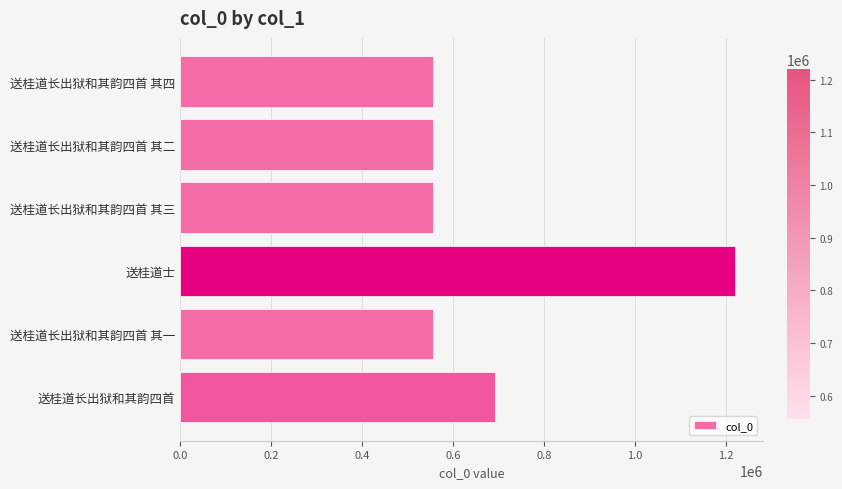

What is the sum of all values?

4136173